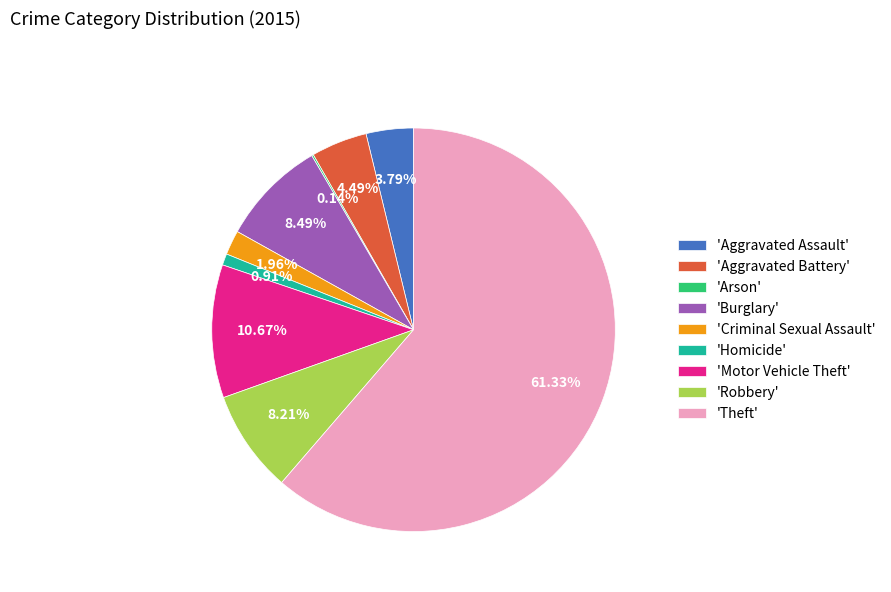

What is the majority slice?

'Theft'